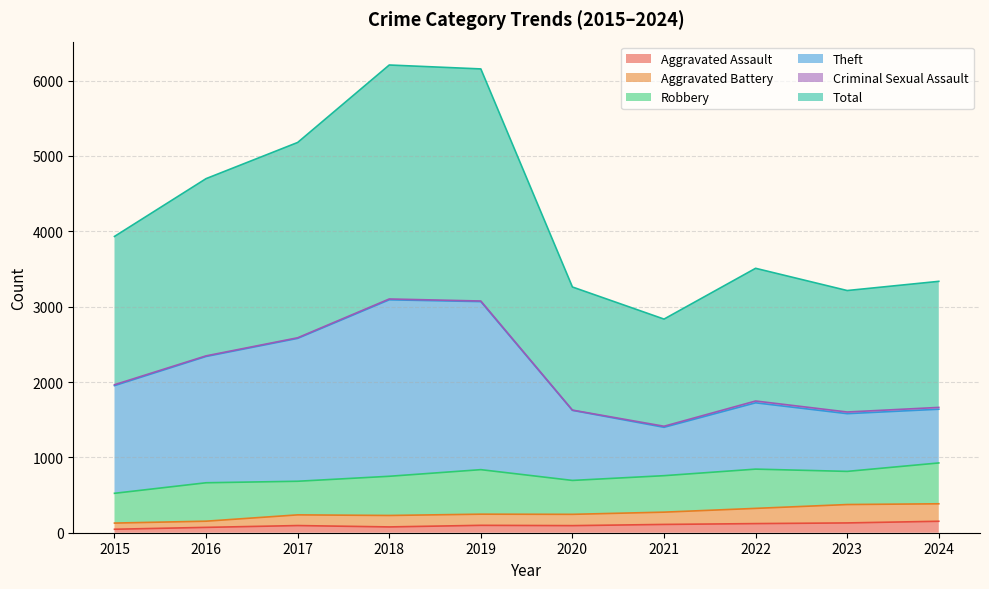

How many interior local peaks does the Aggravated Assault series have?

2